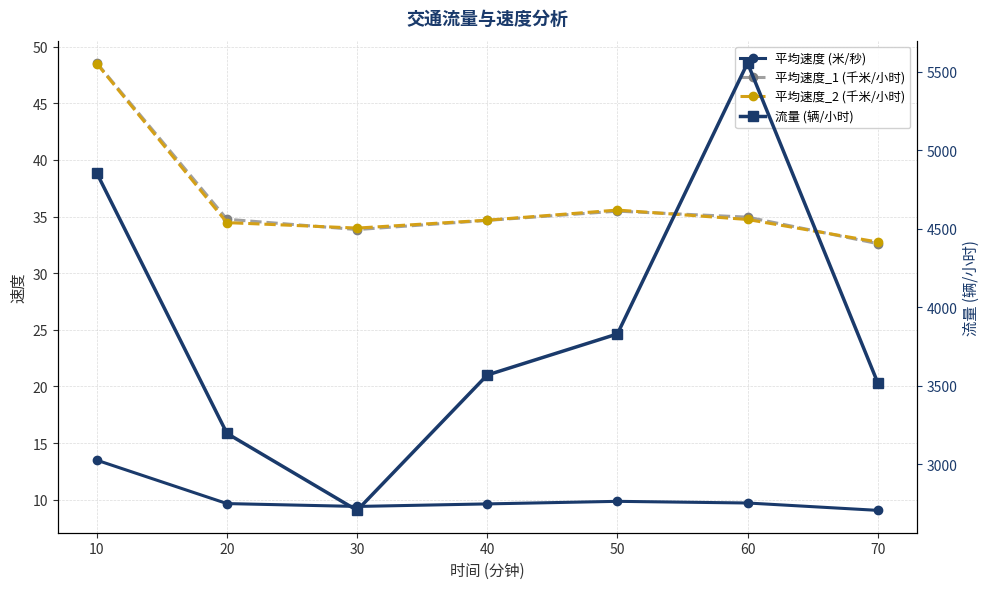

At which category does 平均速度_2 (千米/小时) reach its first local valley?

30